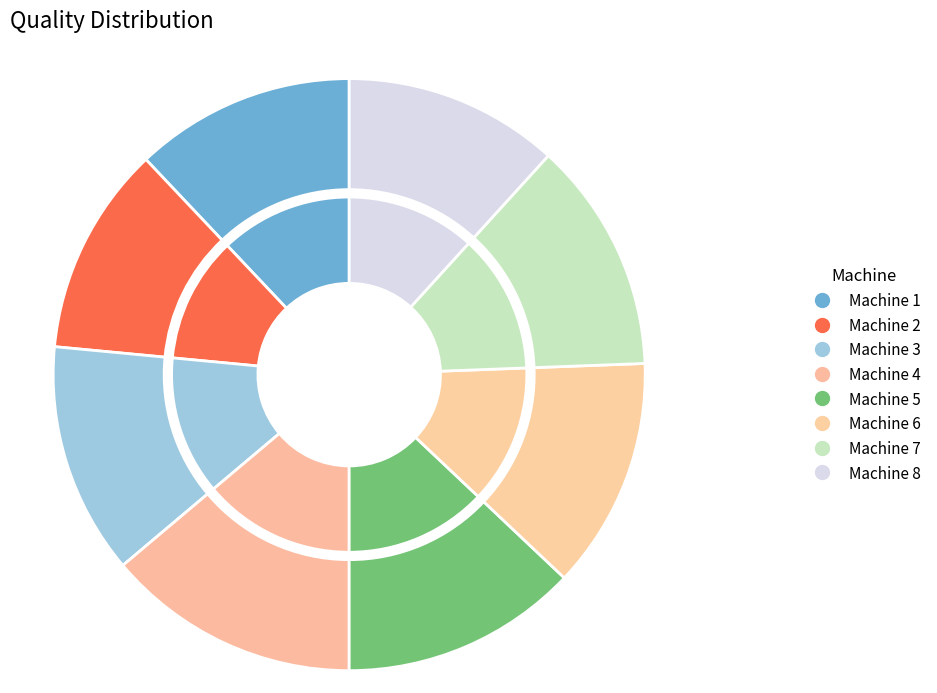

The Machine 7 slice represents 13% of the pie. True or false?

True